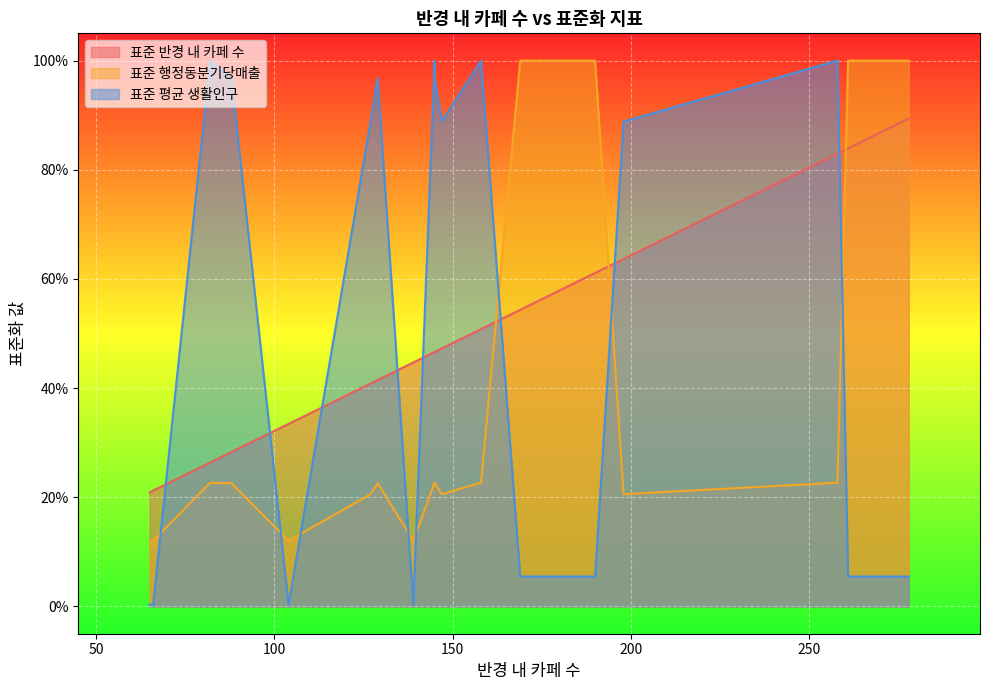

List the labels in order of 표준 평균 생활인구 value, largest first.

158, 145, 82, 258, 145, 88, 129, 145, 198, 127, 147, 190, 270, 169, 278, 261, 66, 139, 104, 65